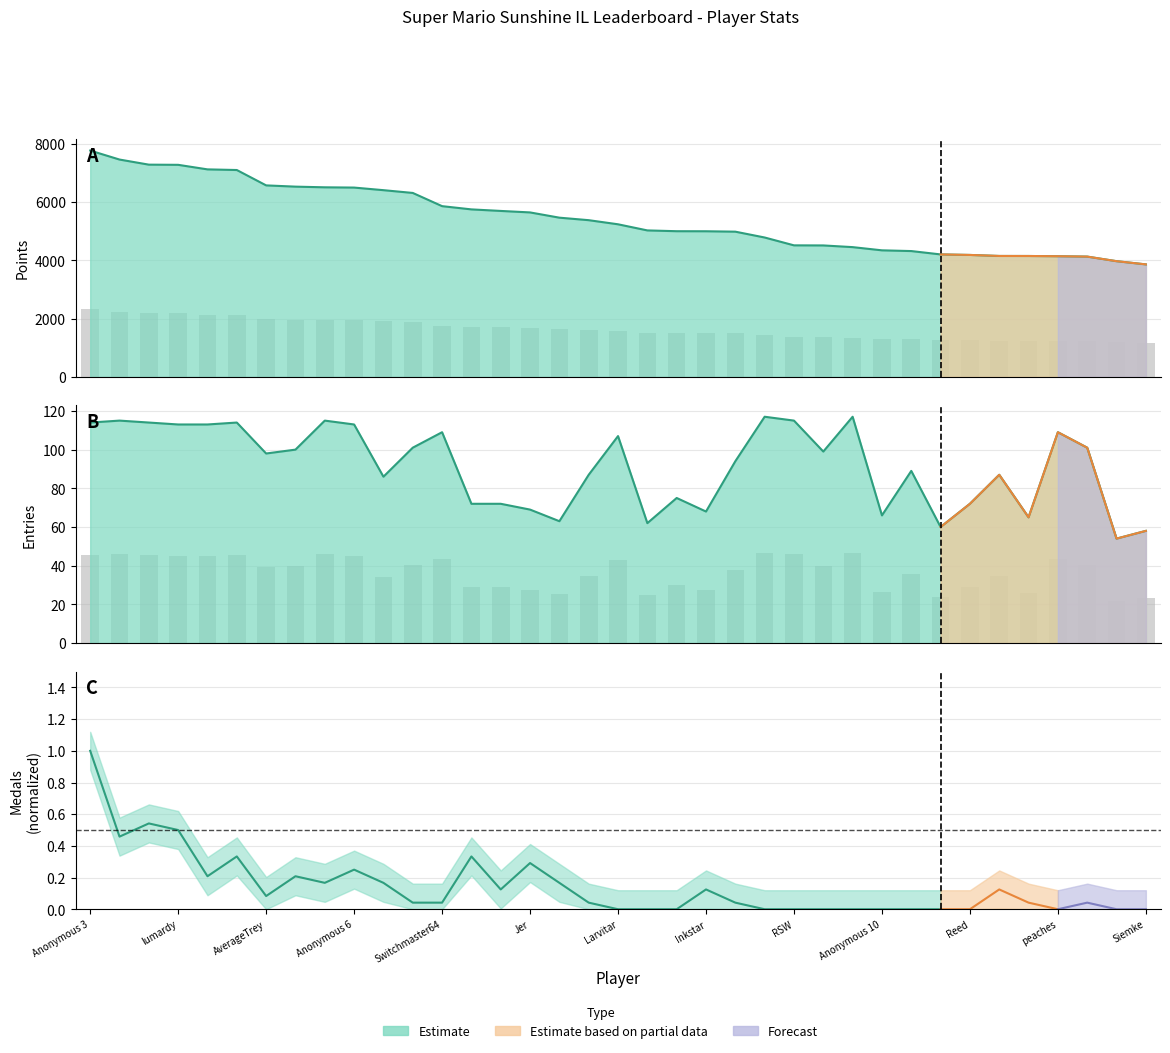

Is the value of Entries at Switchmaster64 greater than the value of Points at 26?

No